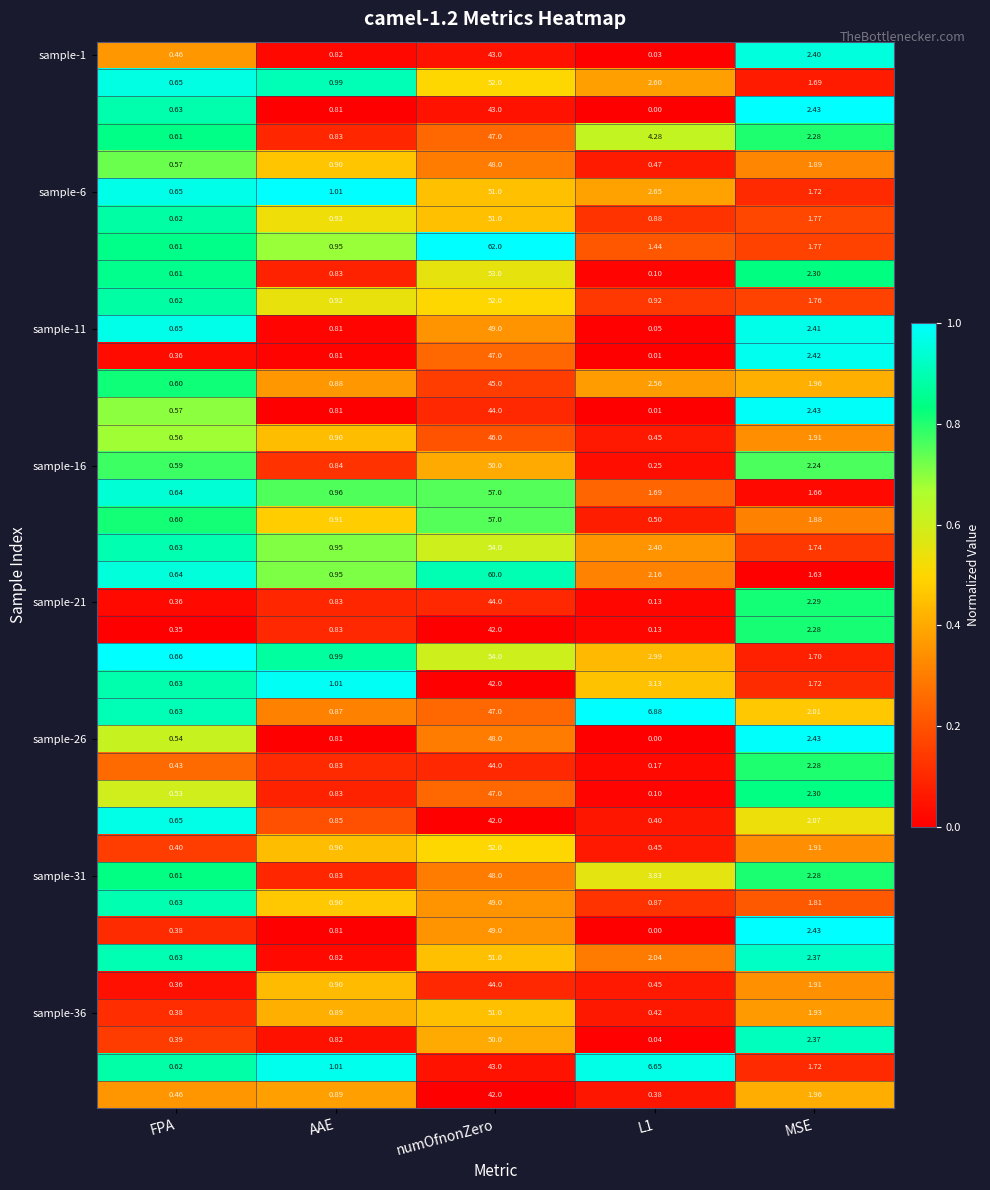

Count the number of data series in this chart.

39